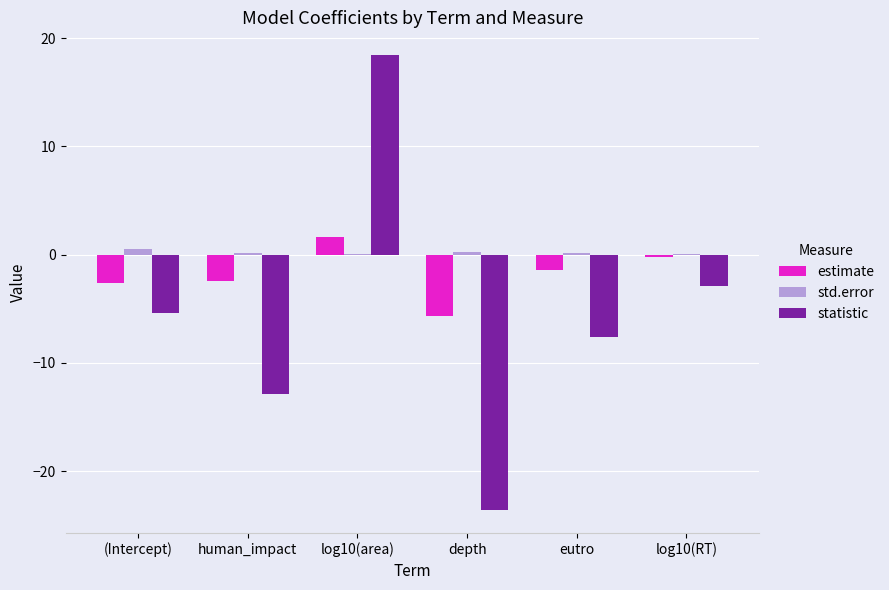

Are the bars grouped side by side (vs. stacked)?

Yes